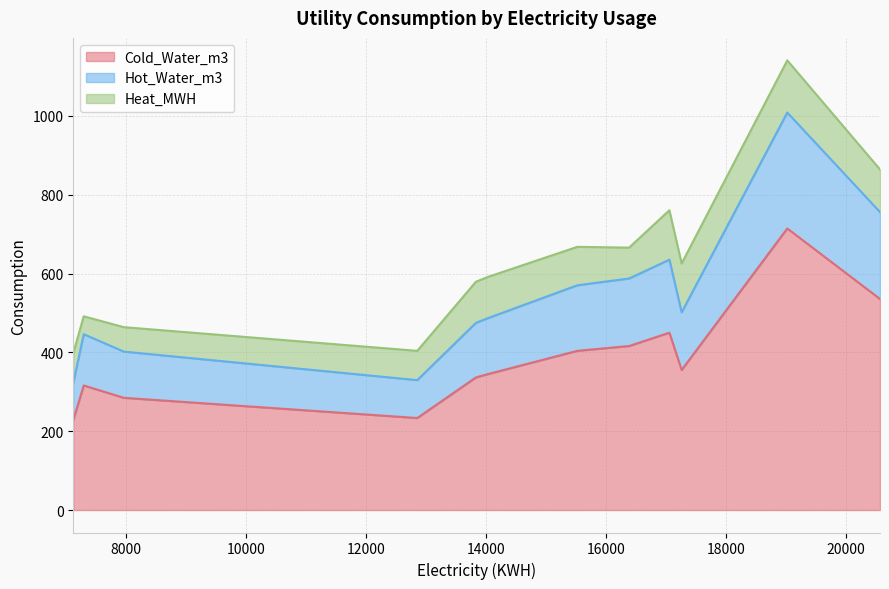

What is the lowest value of the Cold_Water_m3 series?

228.5